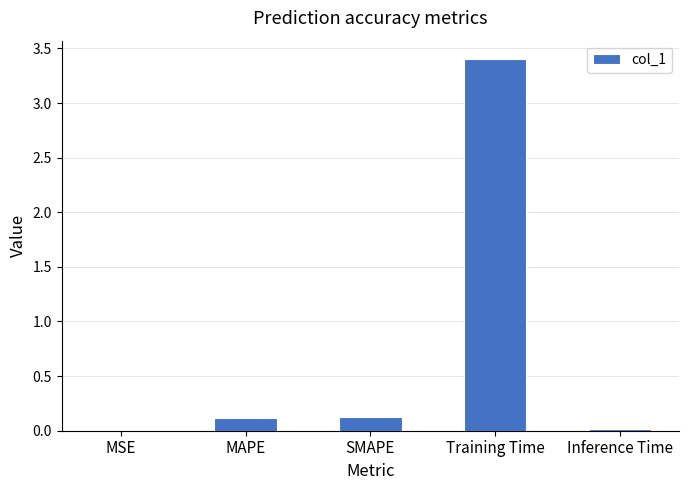

At which category does the chart reach its peak across all series?

Training Time